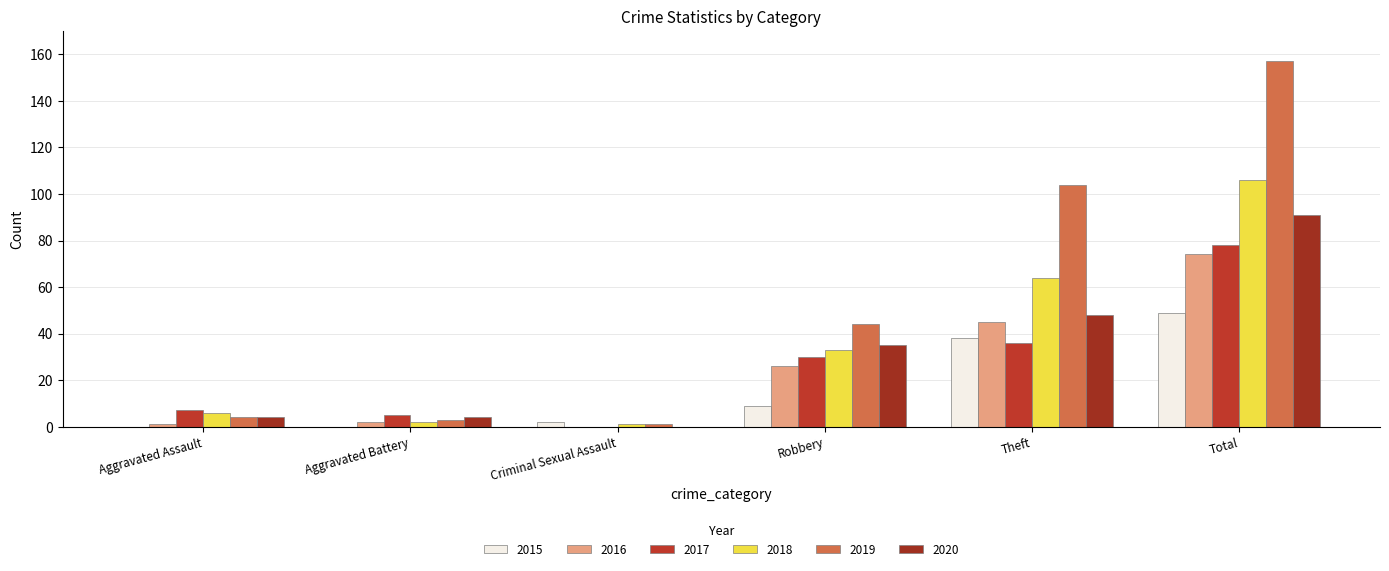

Are the bars grouped side by side (vs. stacked)?

Yes